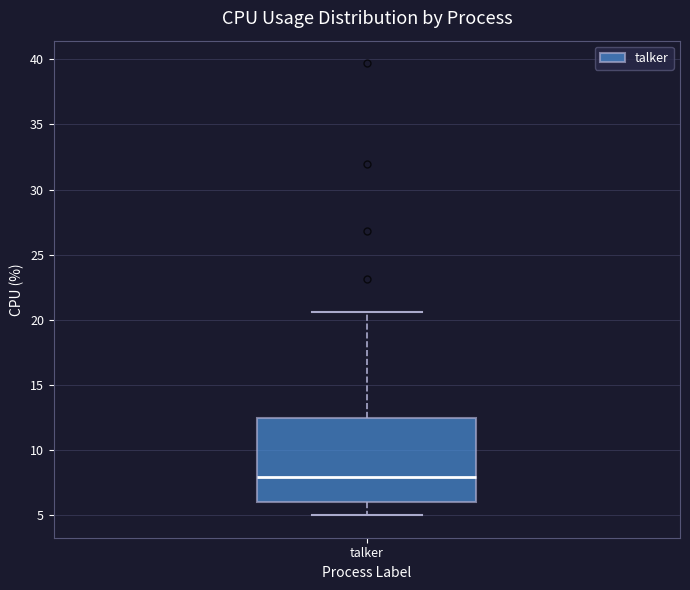

Read this box plot against the y-axis: the position of the median line, the range covered by the box, and the ends of both whiskers. The values are not printed on the chart, so give them approximately, as read against the axis.

median 8.0, box 6.0 to 12.5, whiskers 5.0 to 20.5